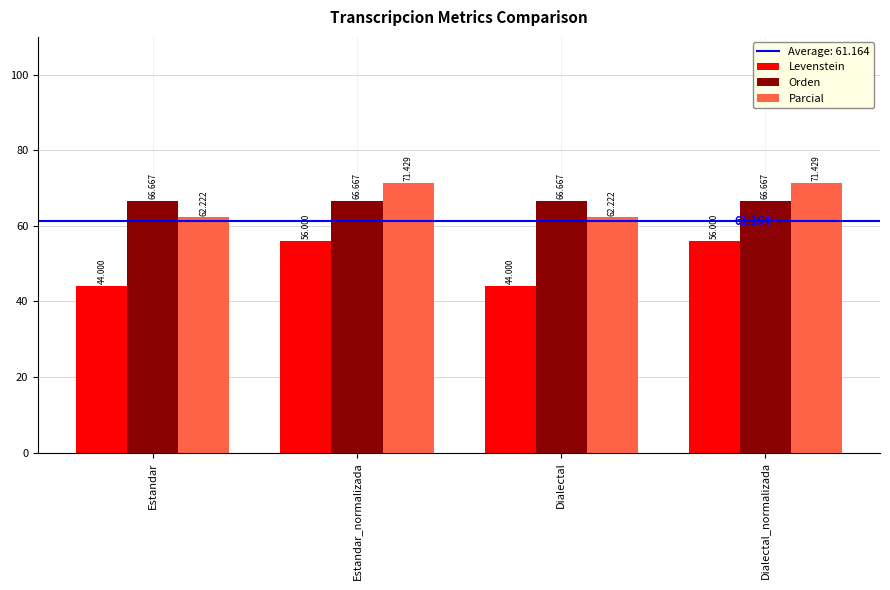

Between Estandar and Estandar_normalizada, which series saw the biggest shift?

Levenstein